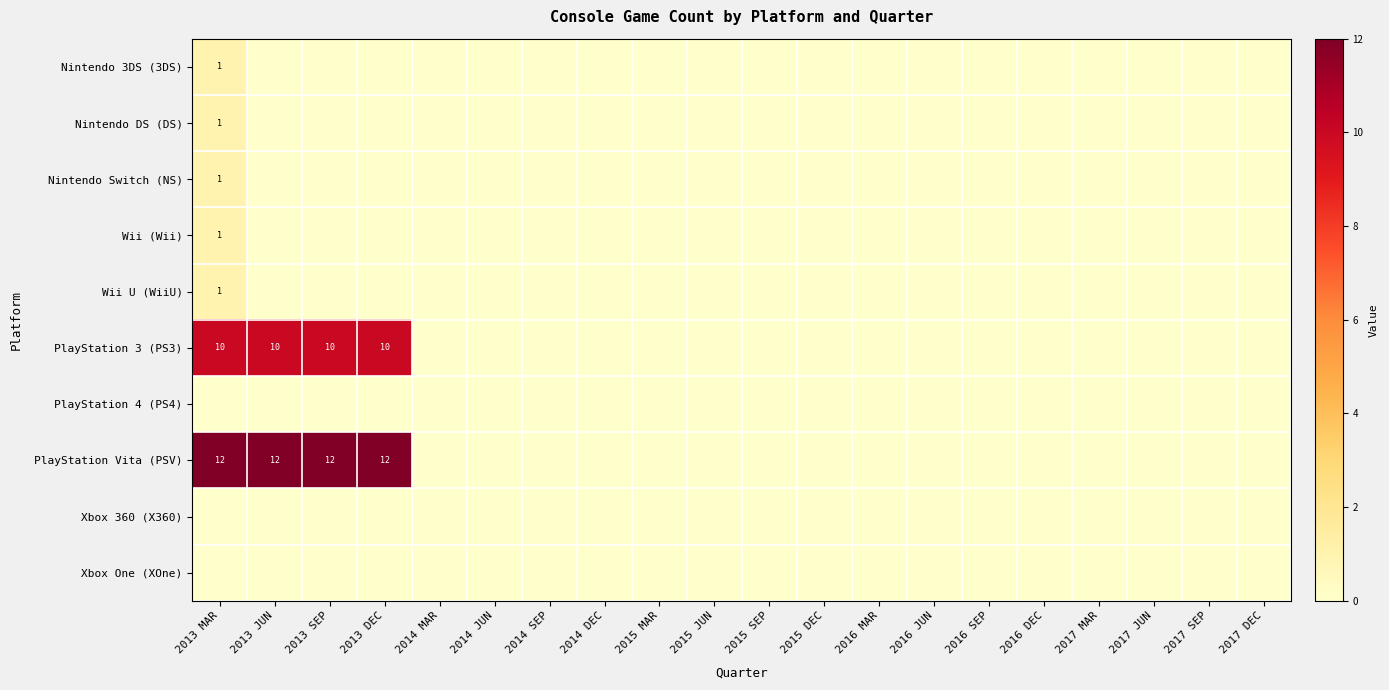

How many data points in Nintendo Switch (NS) are above 0?

1